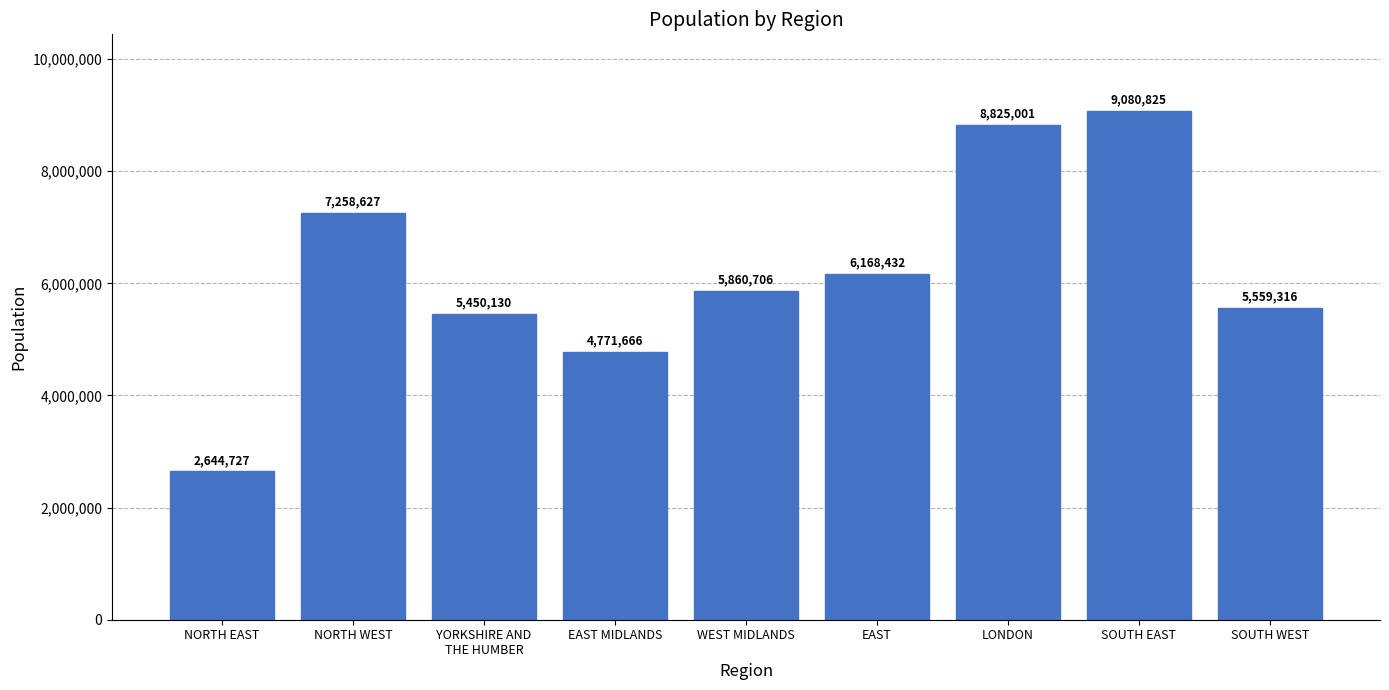

Reading left to right, what are all the values shown in this chart?

NORTH EAST=2644727	NORTH WEST=7258627	YORKSHIRE AND
THE HUMBER=5450130	EAST MIDLANDS=4771666	WEST MIDLANDS=5860706	EAST=6168432	LONDON=8825001	SOUTH EAST=9080825	SOUTH WEST=5559316